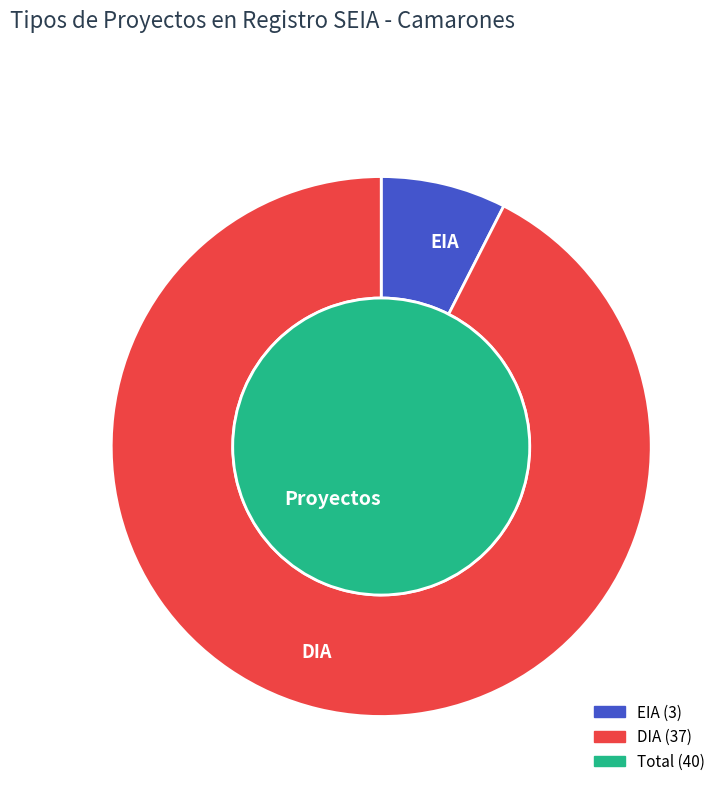

Which slice is the smallest?

EIA